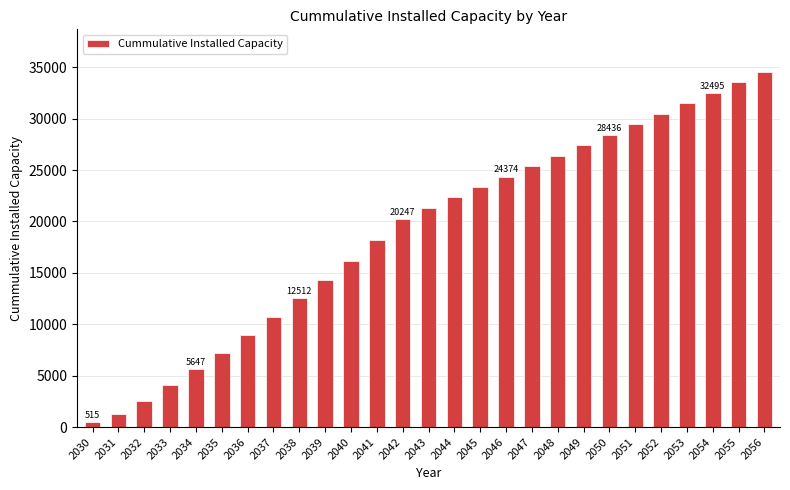

What is the value of the 25th bar from the left?

32495.6